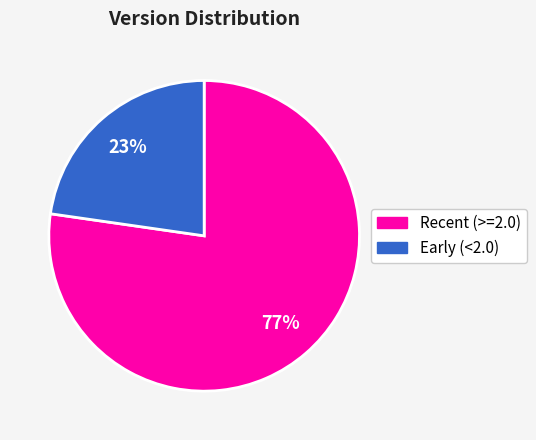

To the nearest percent, what is the average slice percentage?

50%